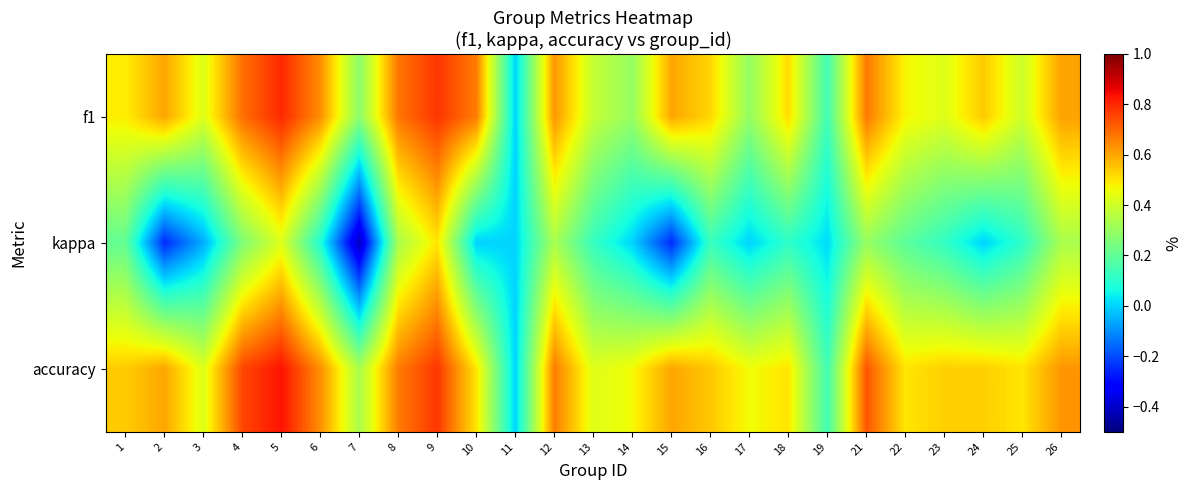

What is the difference between the highest and lowest values at 5?

0.4